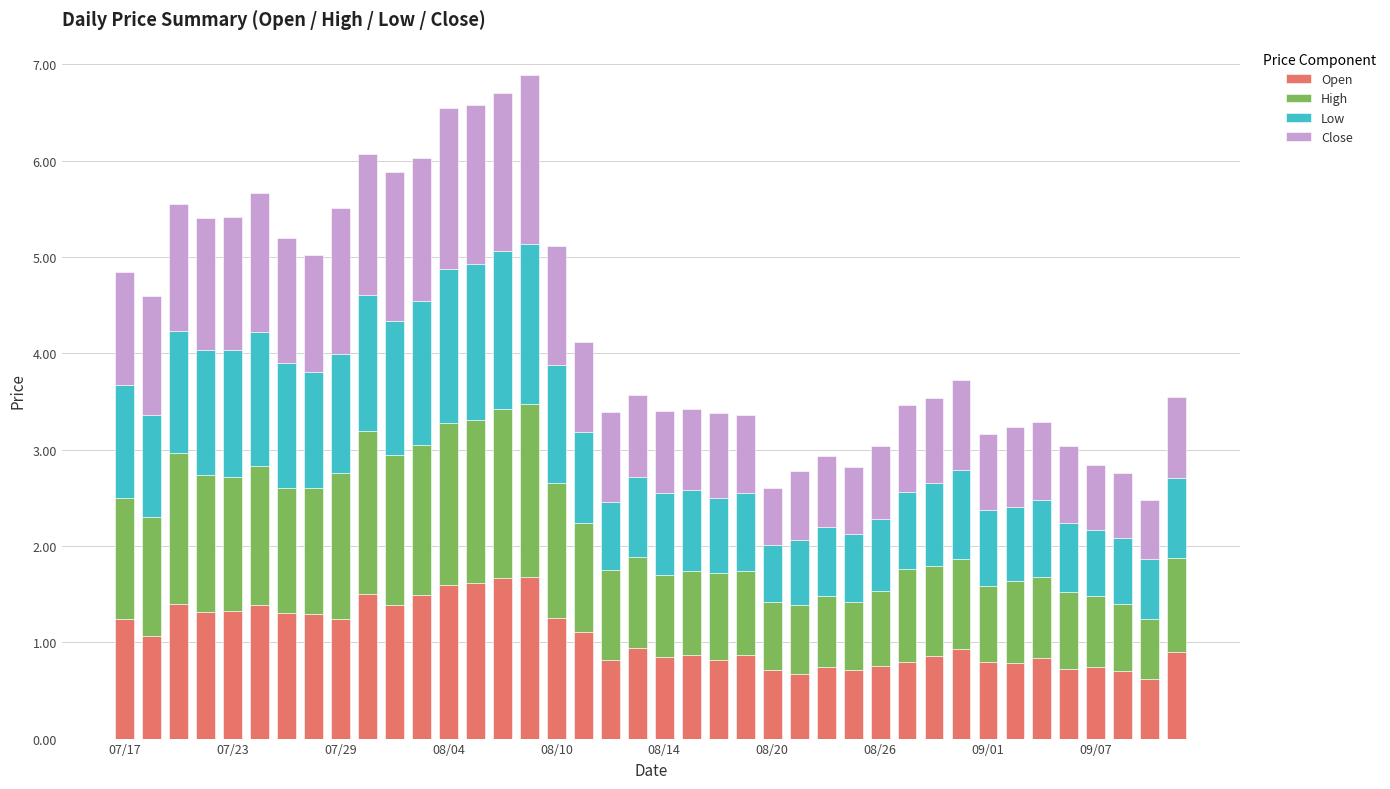

What is the average value of the Open series?

1.1